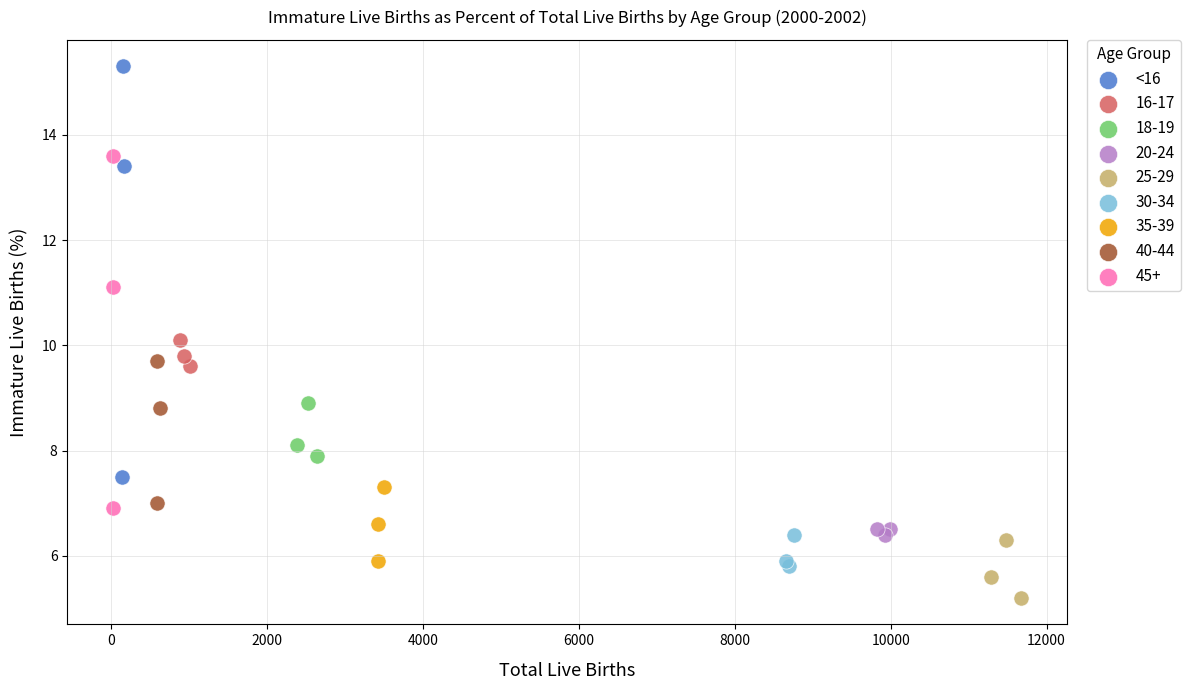

Which series has the largest Y range (max minus min)?

<16